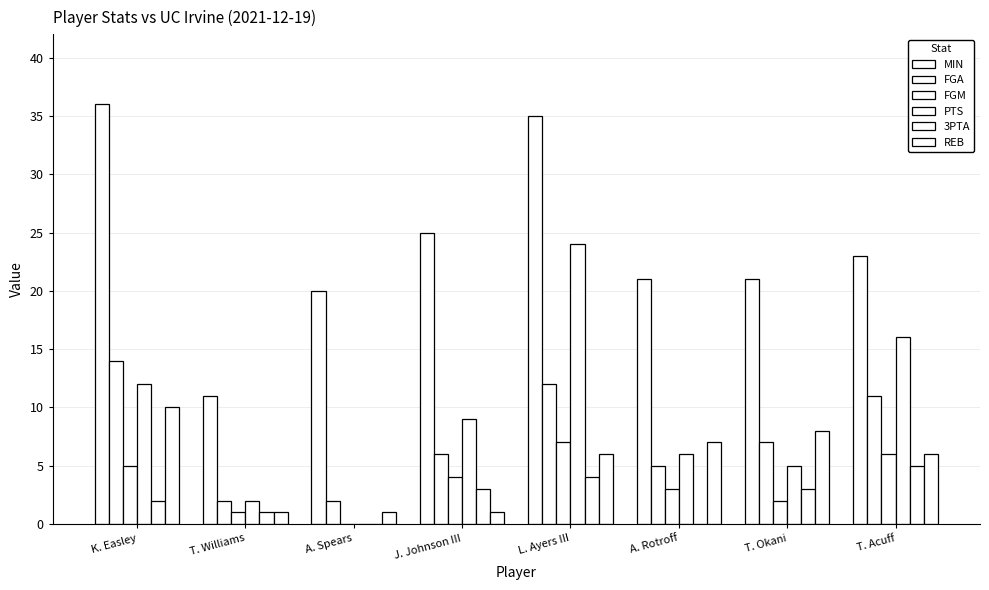

How many categories are shown in the chart?

8